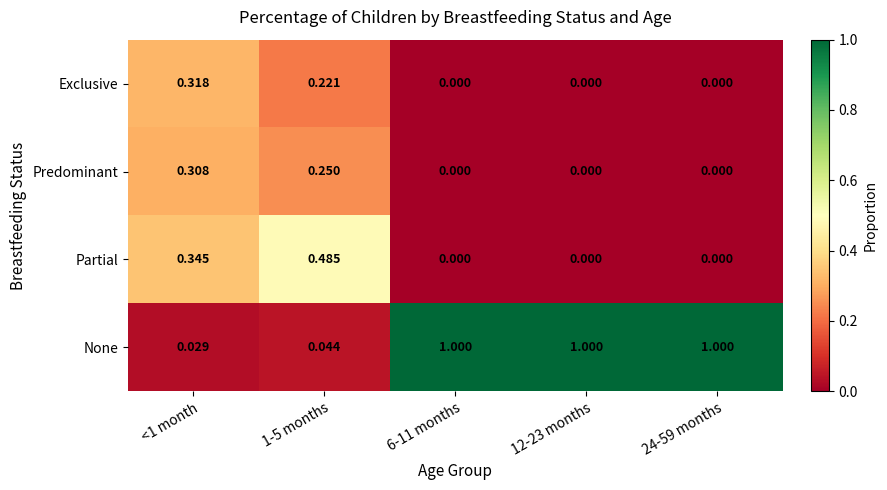

Between 1-5 months and 6-11 months, which series saw the biggest shift?

None